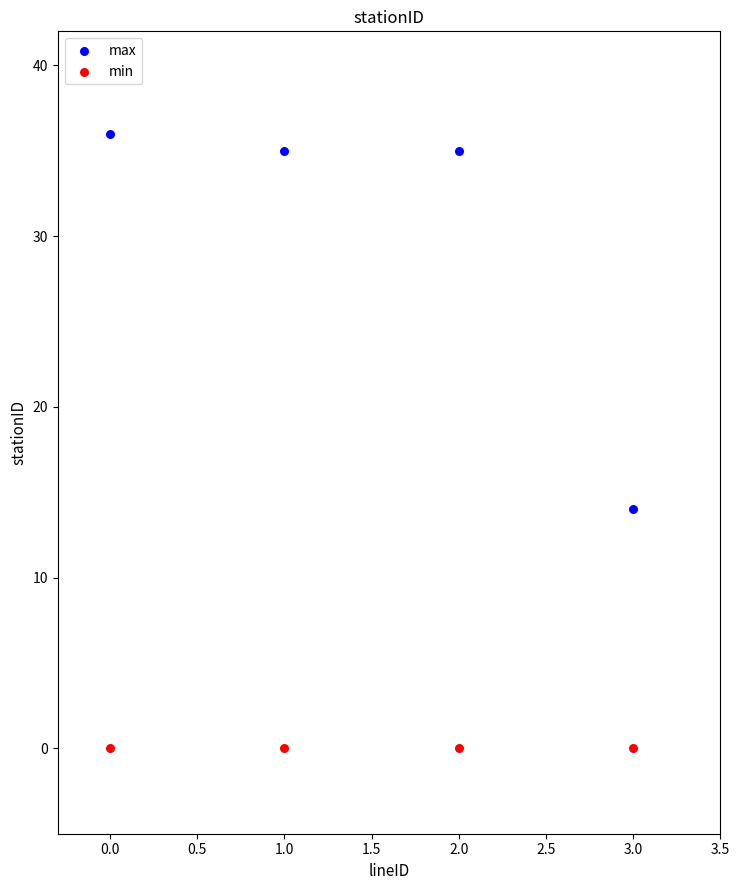

Which series contains the highest Y value?

max